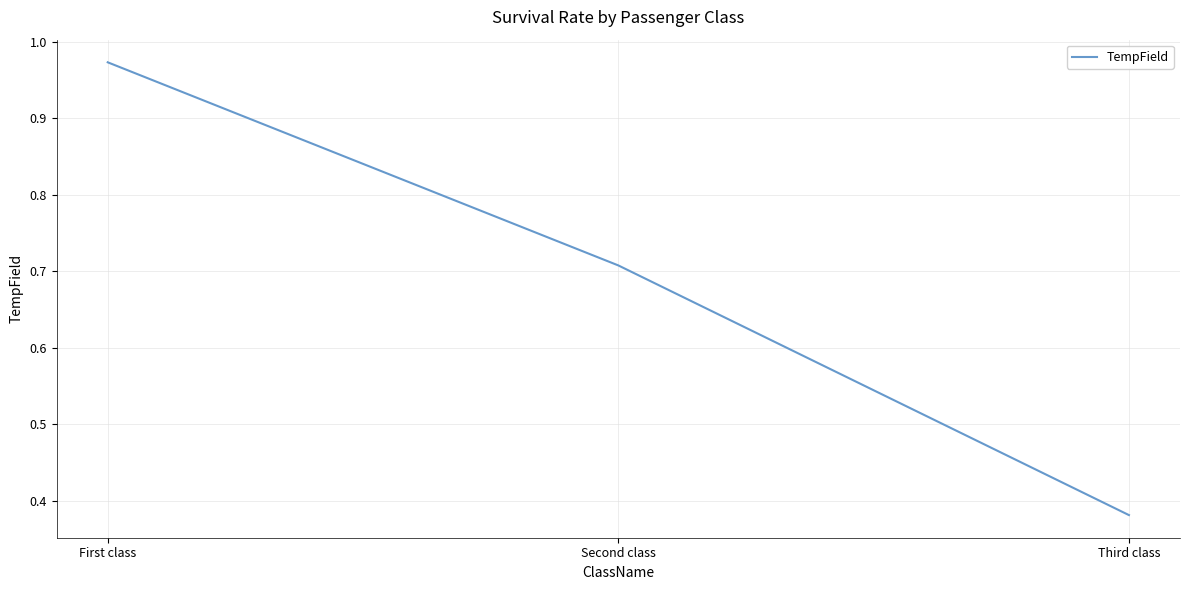

What is the sum of all values?

2.1